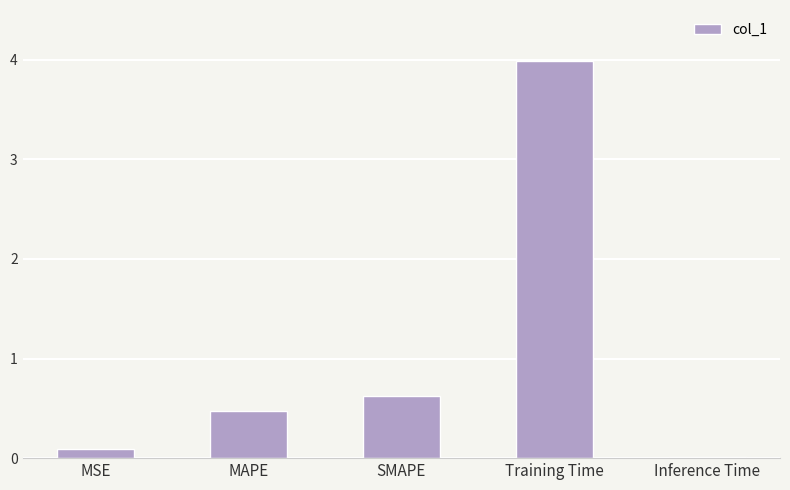

What is the sum of all values?

5.2